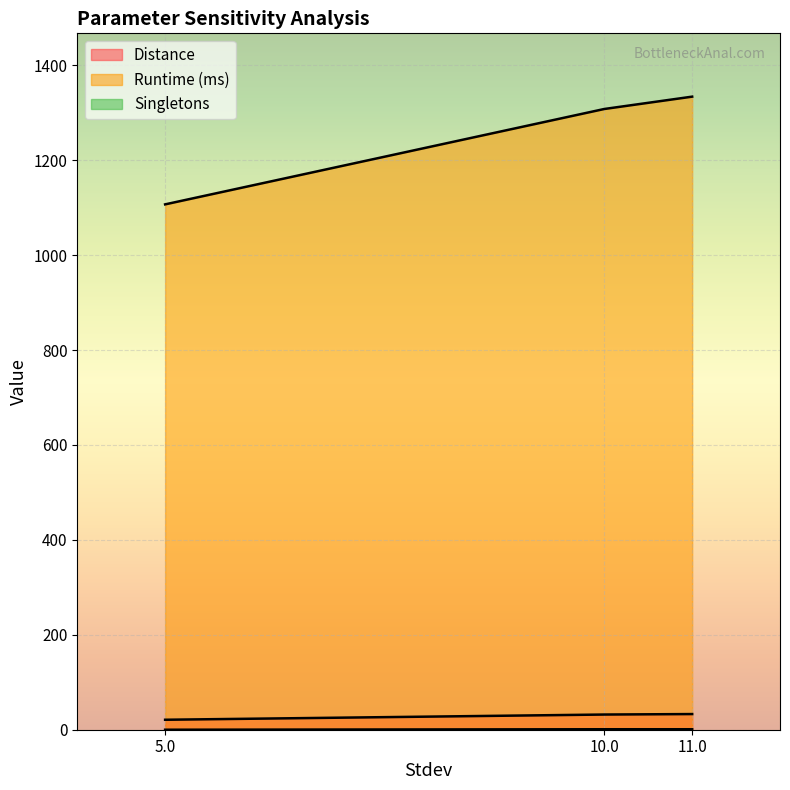

Which category has the highest value in the Distance series?

11.0